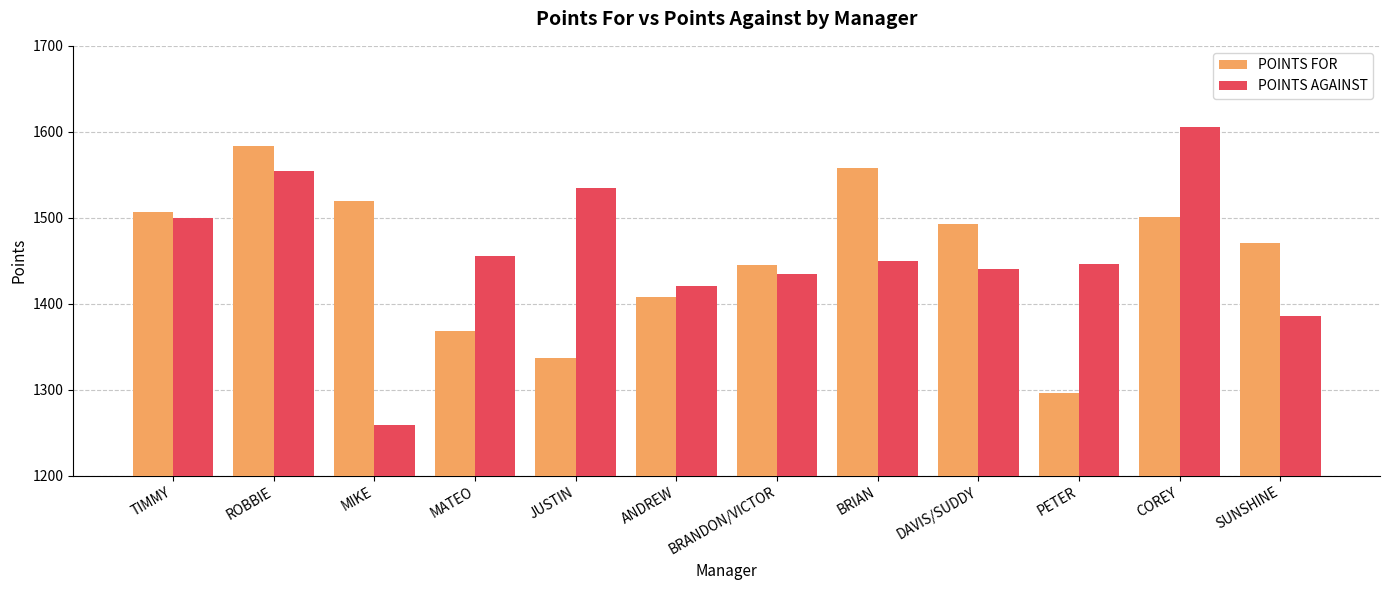

How many bars are there in total?

24